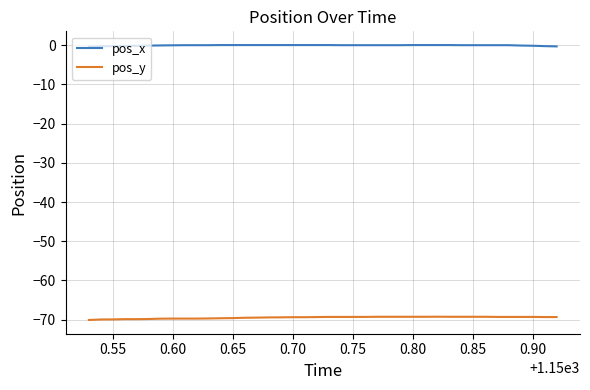

Rank the series by their average value, from lowest to highest.

pos_y, pos_x